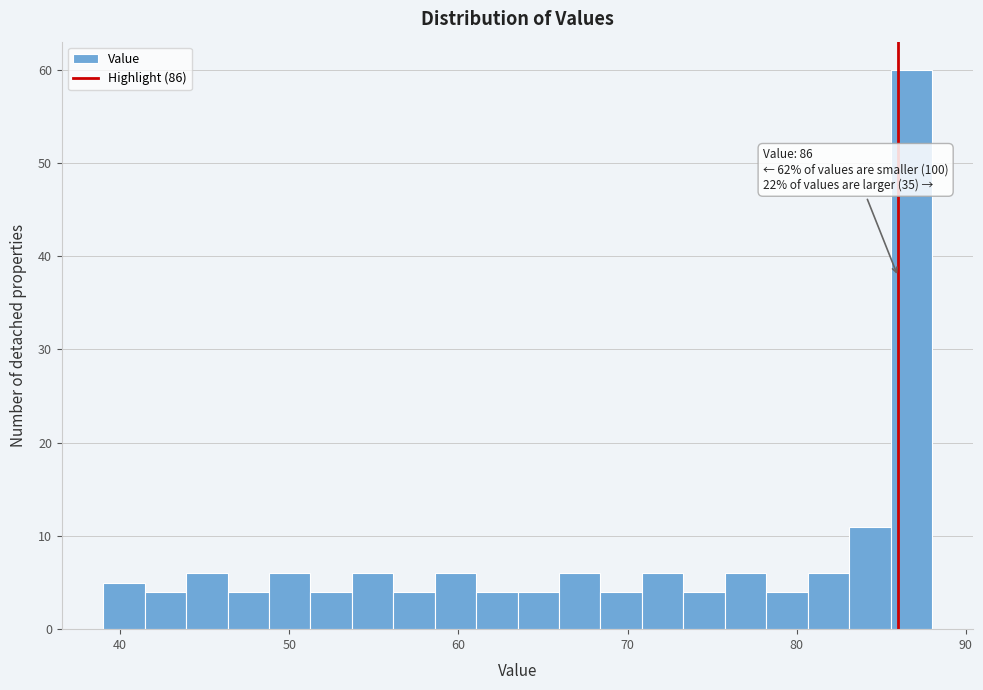

Around what value on the x-axis is the tallest bar? Give the approximate position of its centre, as read against the axis.

87